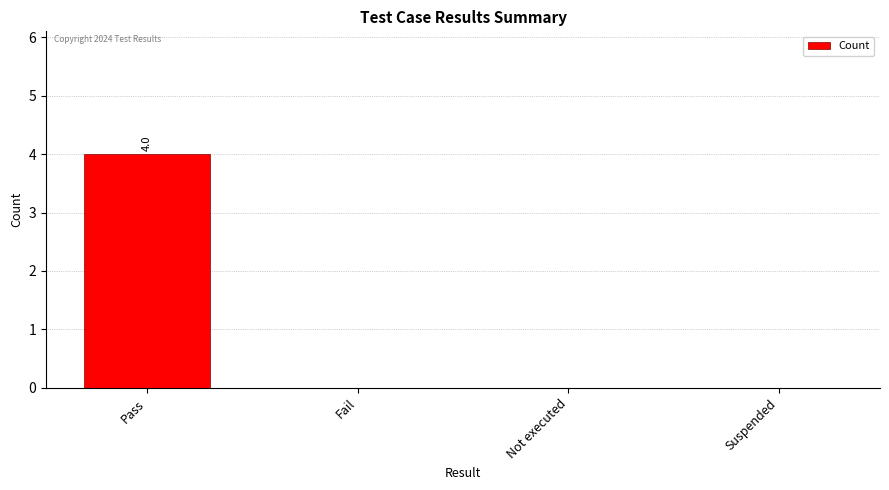

Reading left to right, list all the values displayed in this chart.

Pass=4	Fail=0	Not executed=0	Suspended=0